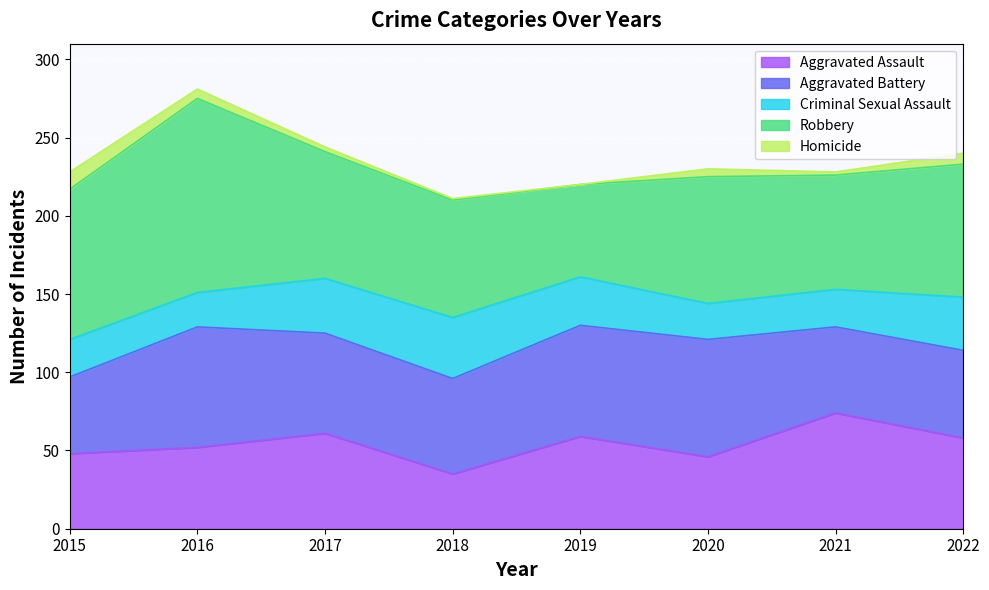

What is the average value of the Criminal Sexual Assault series?

29